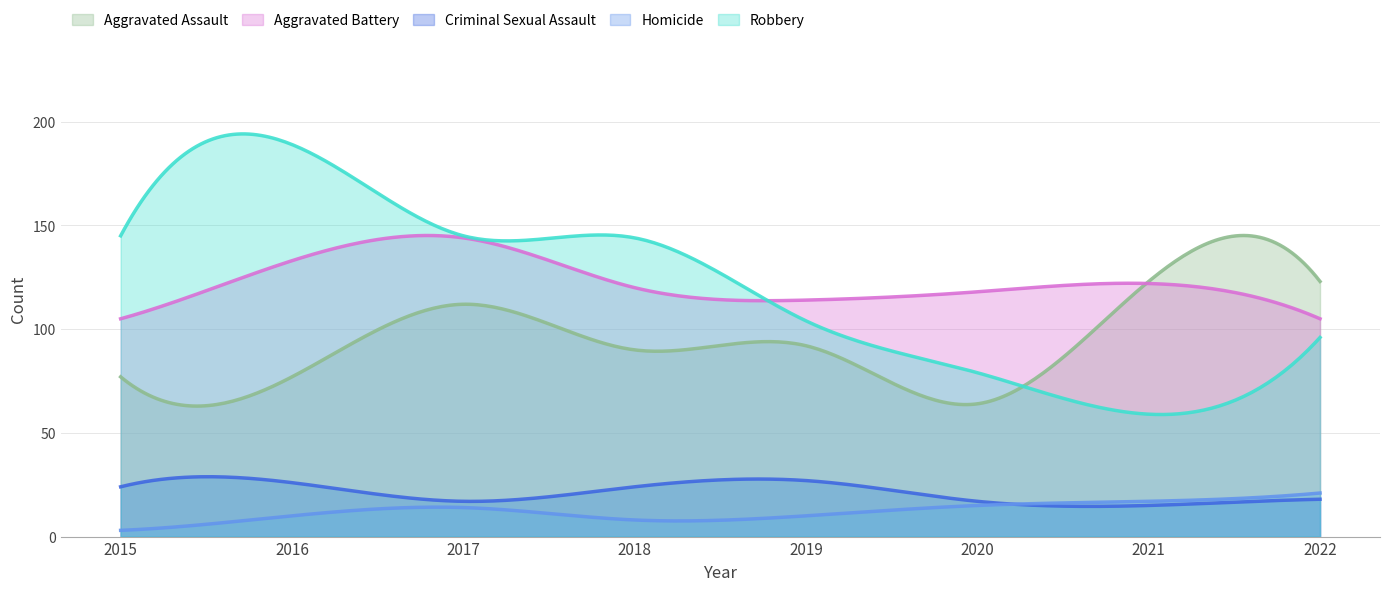

True or false: Criminal Sexual Assault and Robbery intersect in this chart.

False